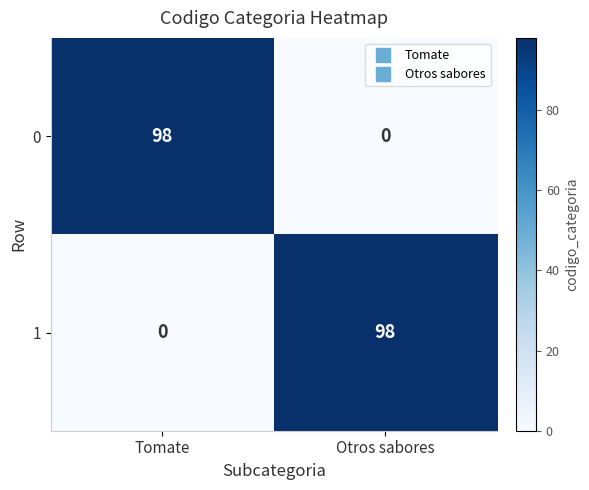

What is the total value across all series at Tomate?

98